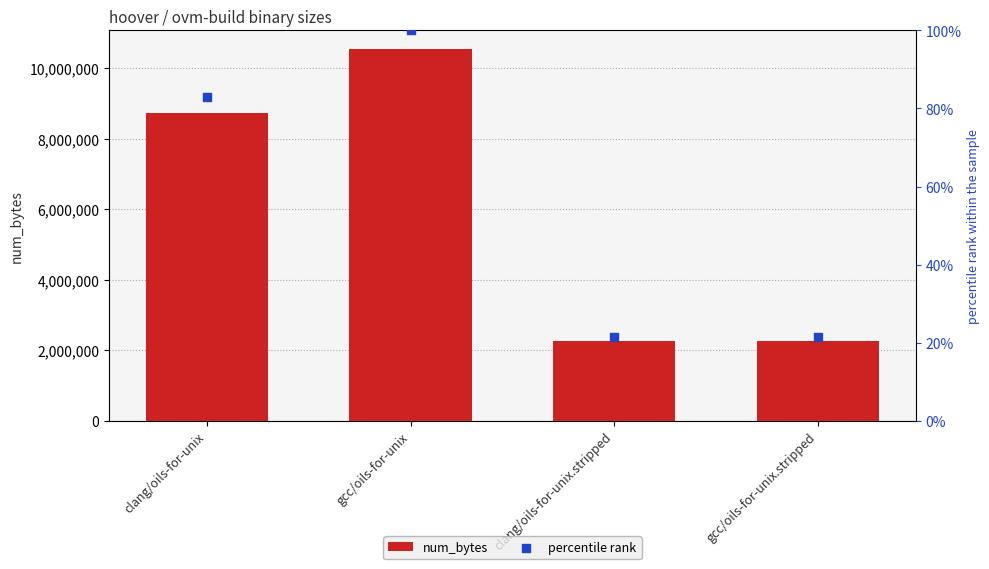

At which category is the sum across all series the highest?

gcc/oils-for-unix